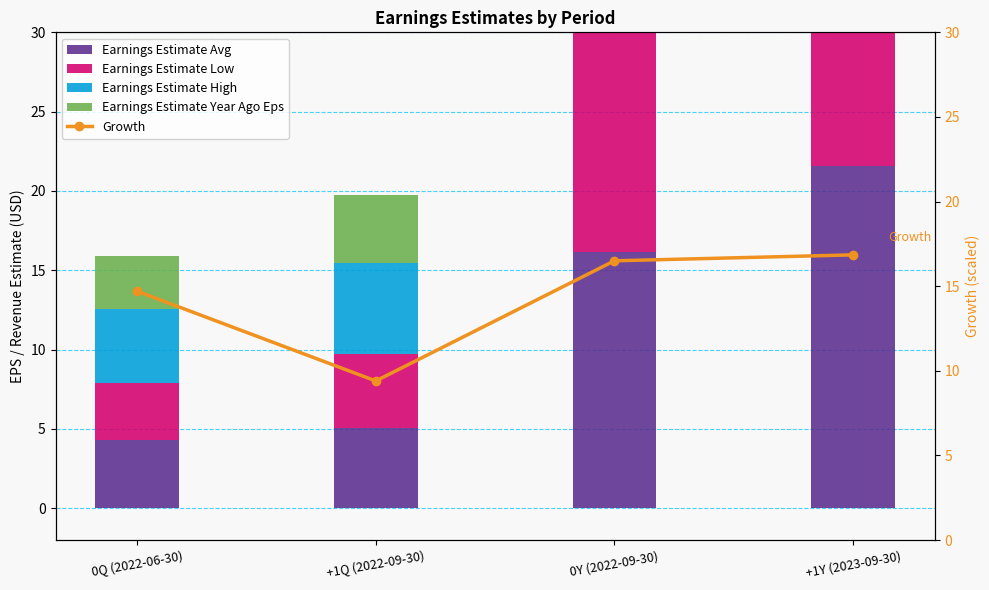

Is it true that Growth equals 23.2 at 0Y (2022-09-30)?

False